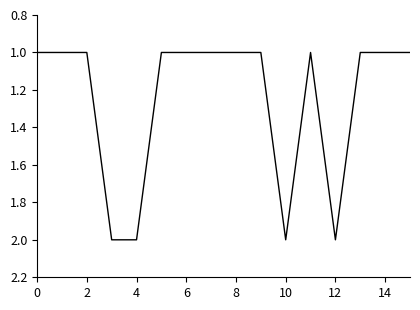

Does the chart display data point markers on the line(s)?

No